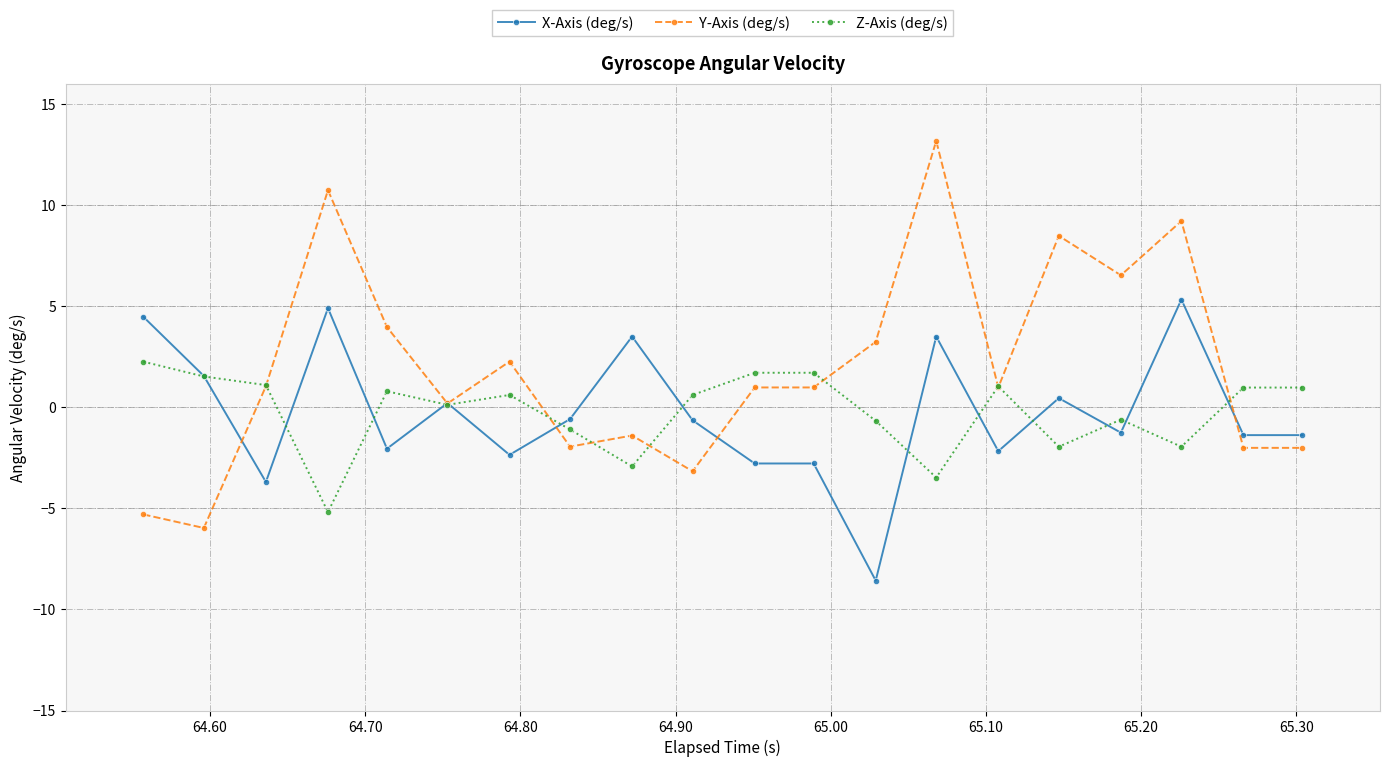

What is the difference between the maximum and second lowest values in the Z-Axis (deg/s) series?

5.7